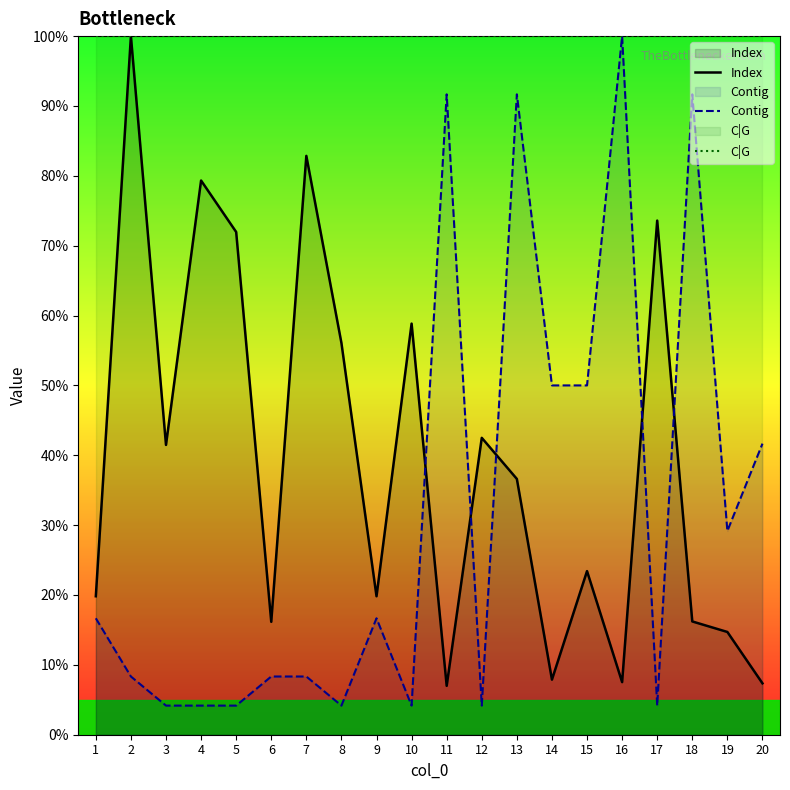

Does the chart display data point markers on the line(s)?

No